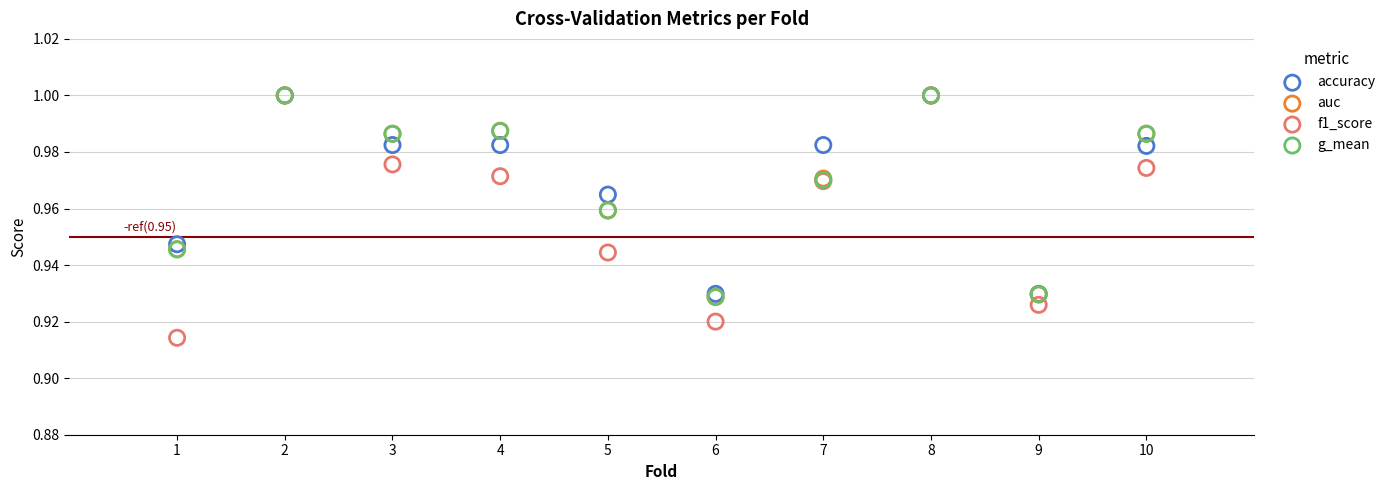

Which series reaches the minimum Y coordinate?

f1_score